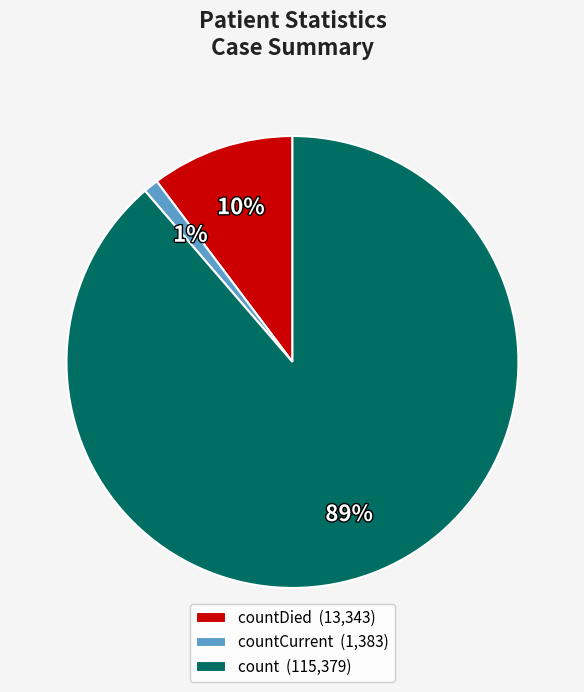

To the nearest percent, what portion does countCurrent (1,383) represent?

1%